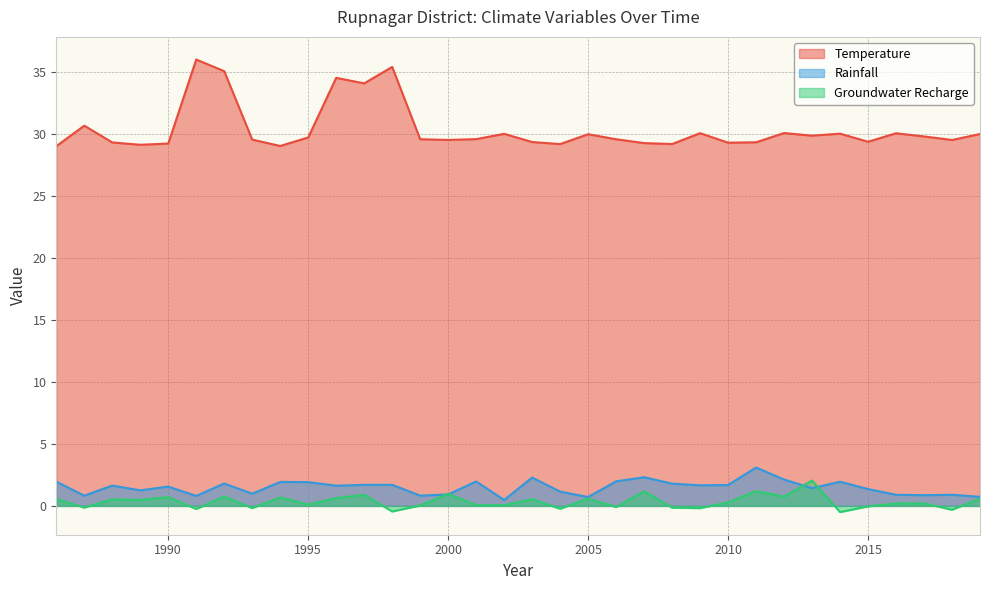

What is the difference between the highest and lowest values at 1989?

28.7